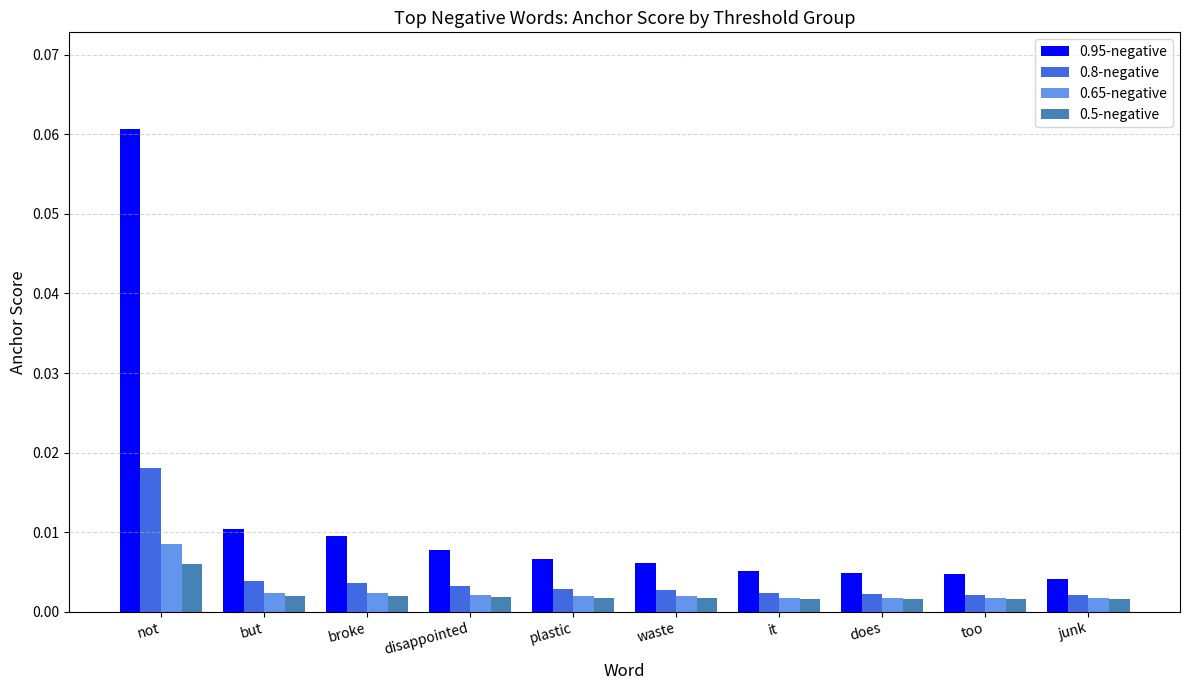

What are all the series names shown in the legend?

0.95-negative, 0.8-negative, 0.65-negative, 0.5-negative